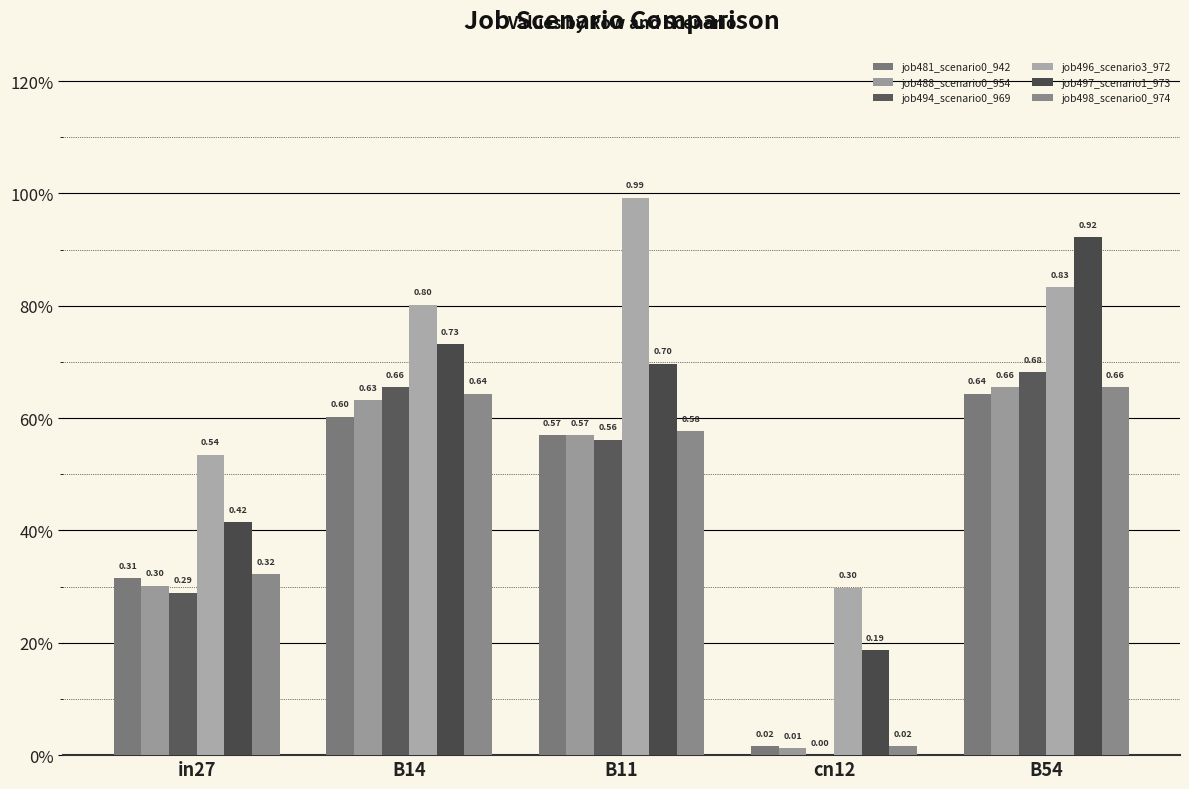

List the labels in order of job488_scenario0_954 value, largest first.

B54, B14, B11, in27, cn12